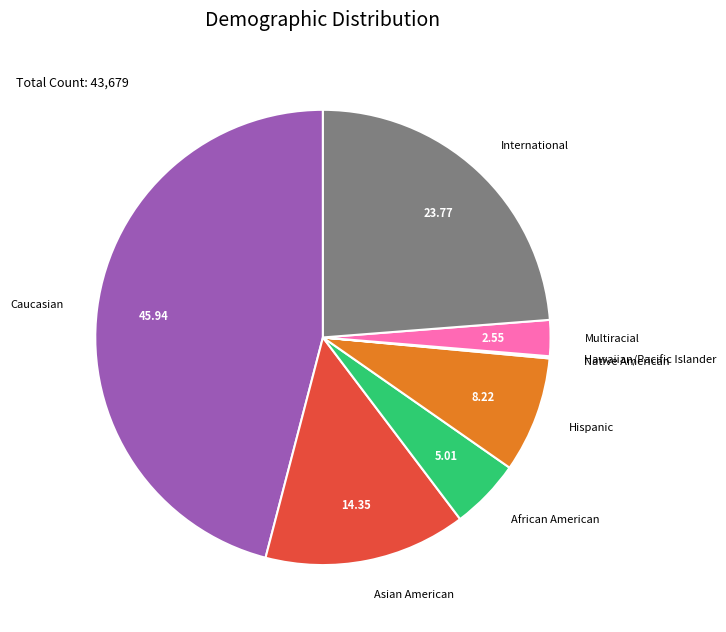

Which slice is the largest?

Caucasian